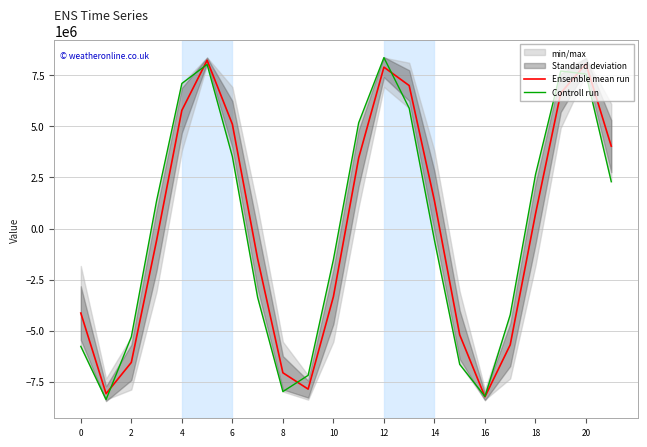

At how many categories does at least one series exceed -6599922?

18